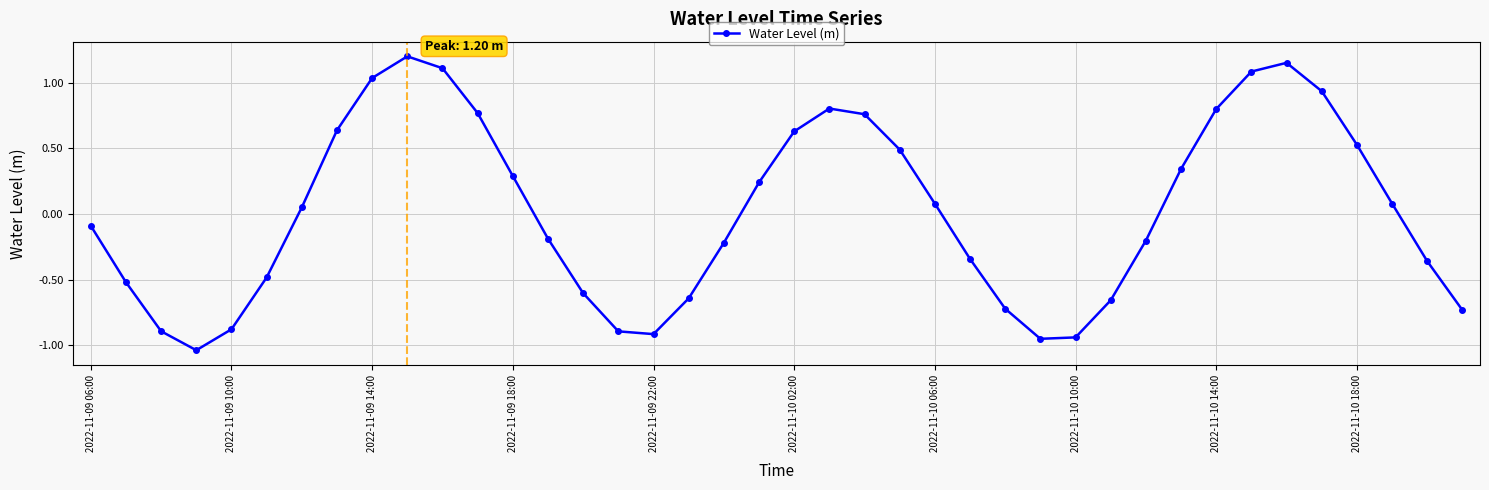

How many points are lower than both their immediate neighbors (excluding endpoints)?

3